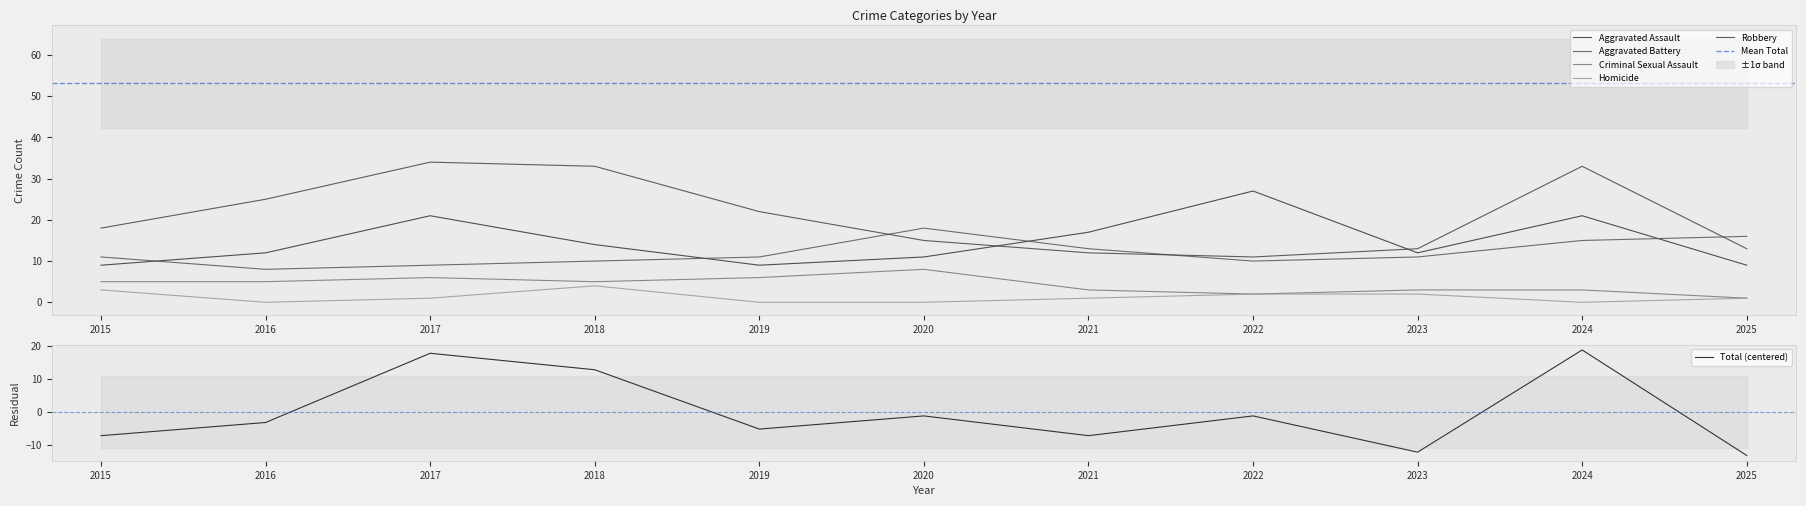

Which has a higher value, 2019 or 2017?

2017